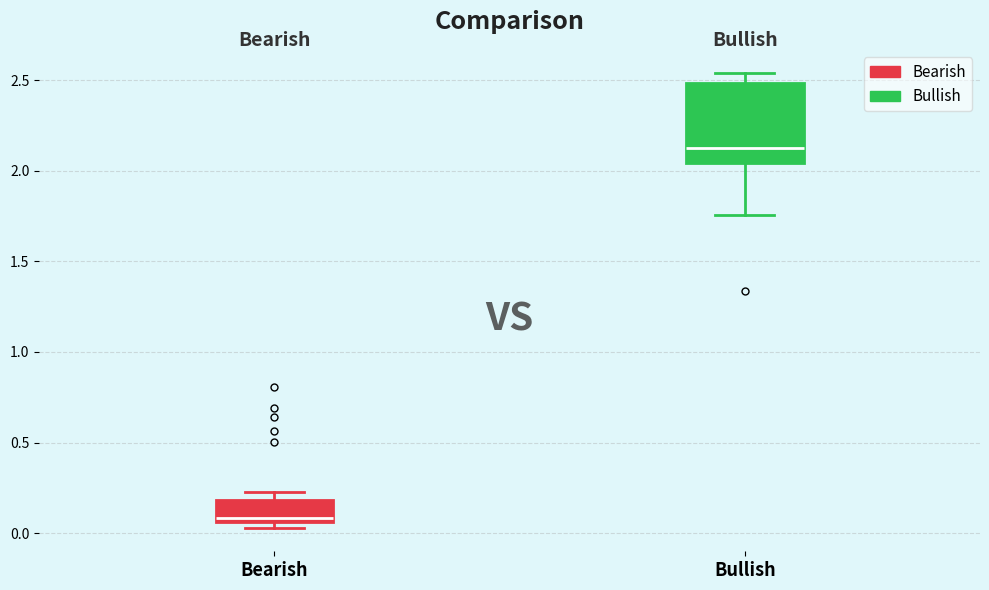

Where does the upper whisker of the box for Bullish end on the y-axis? The values are not printed on the chart, so give them approximately, as read against the axis.

2.55